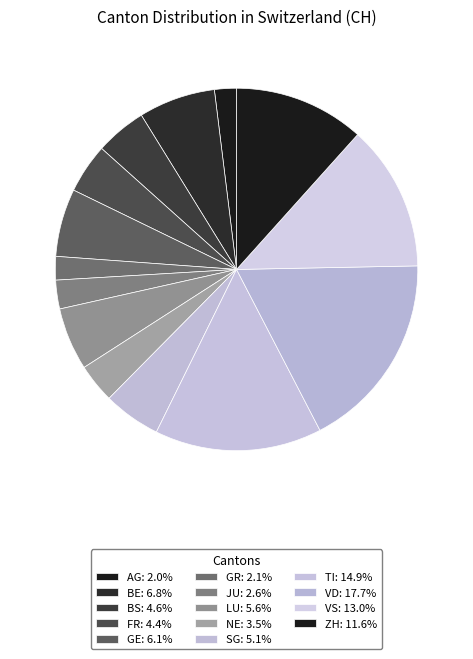

Which slice is the smallest?

AG